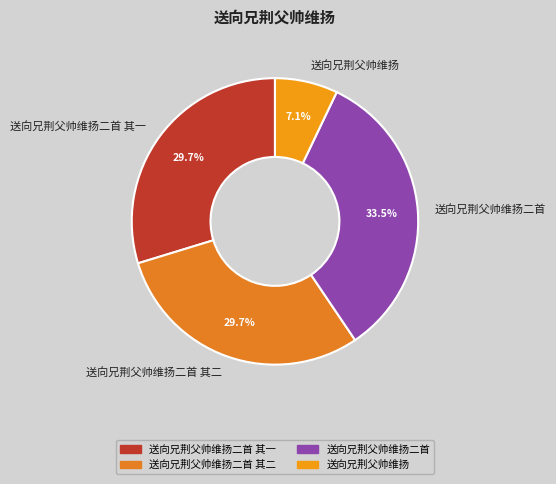

Which category has the smallest portion of the pie?

送向兄荆父帅维扬